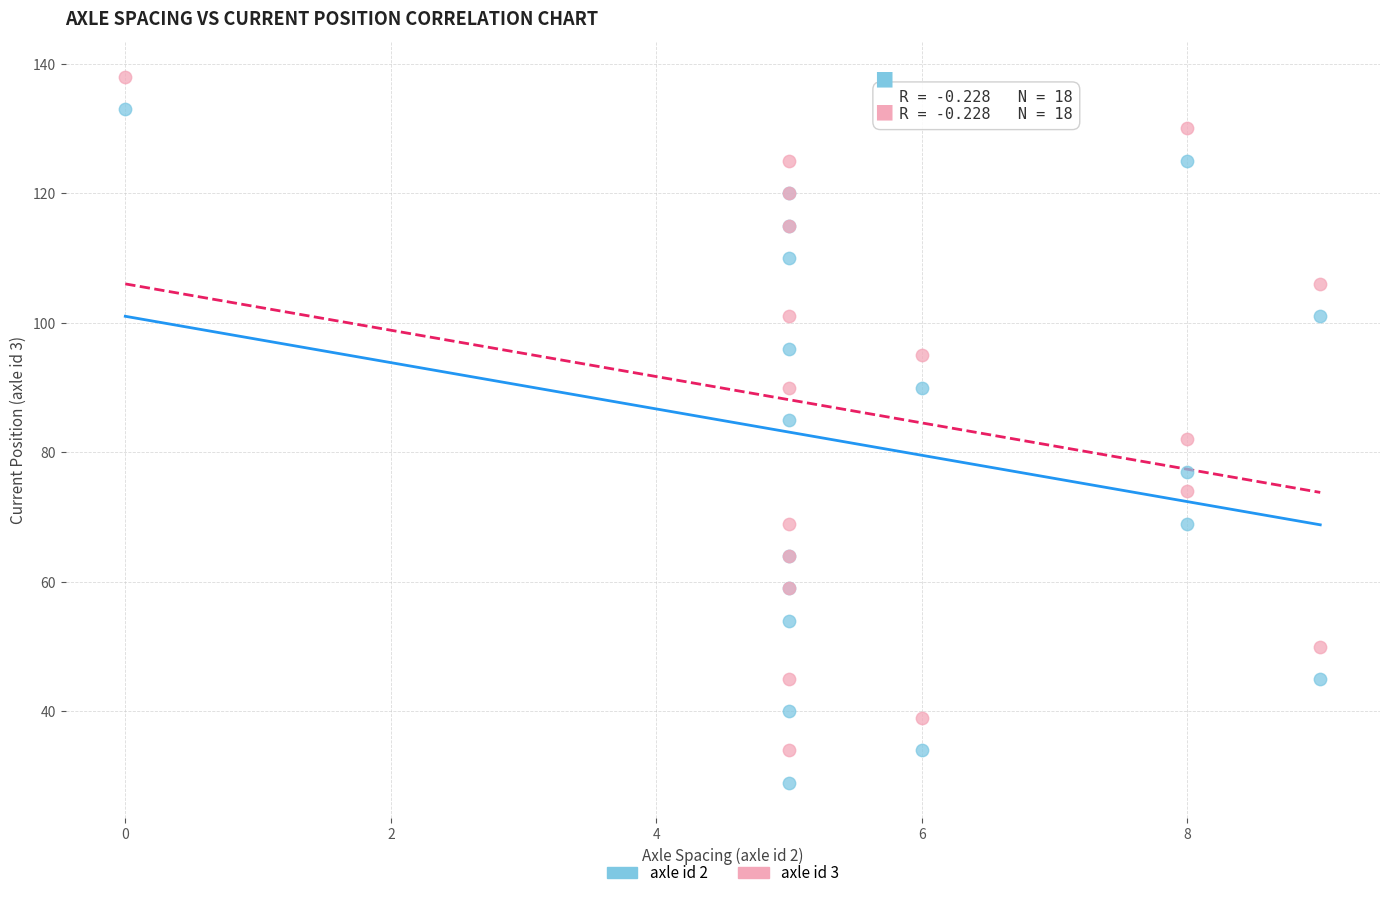

Which series reaches the minimum Y coordinate?

axle id 2